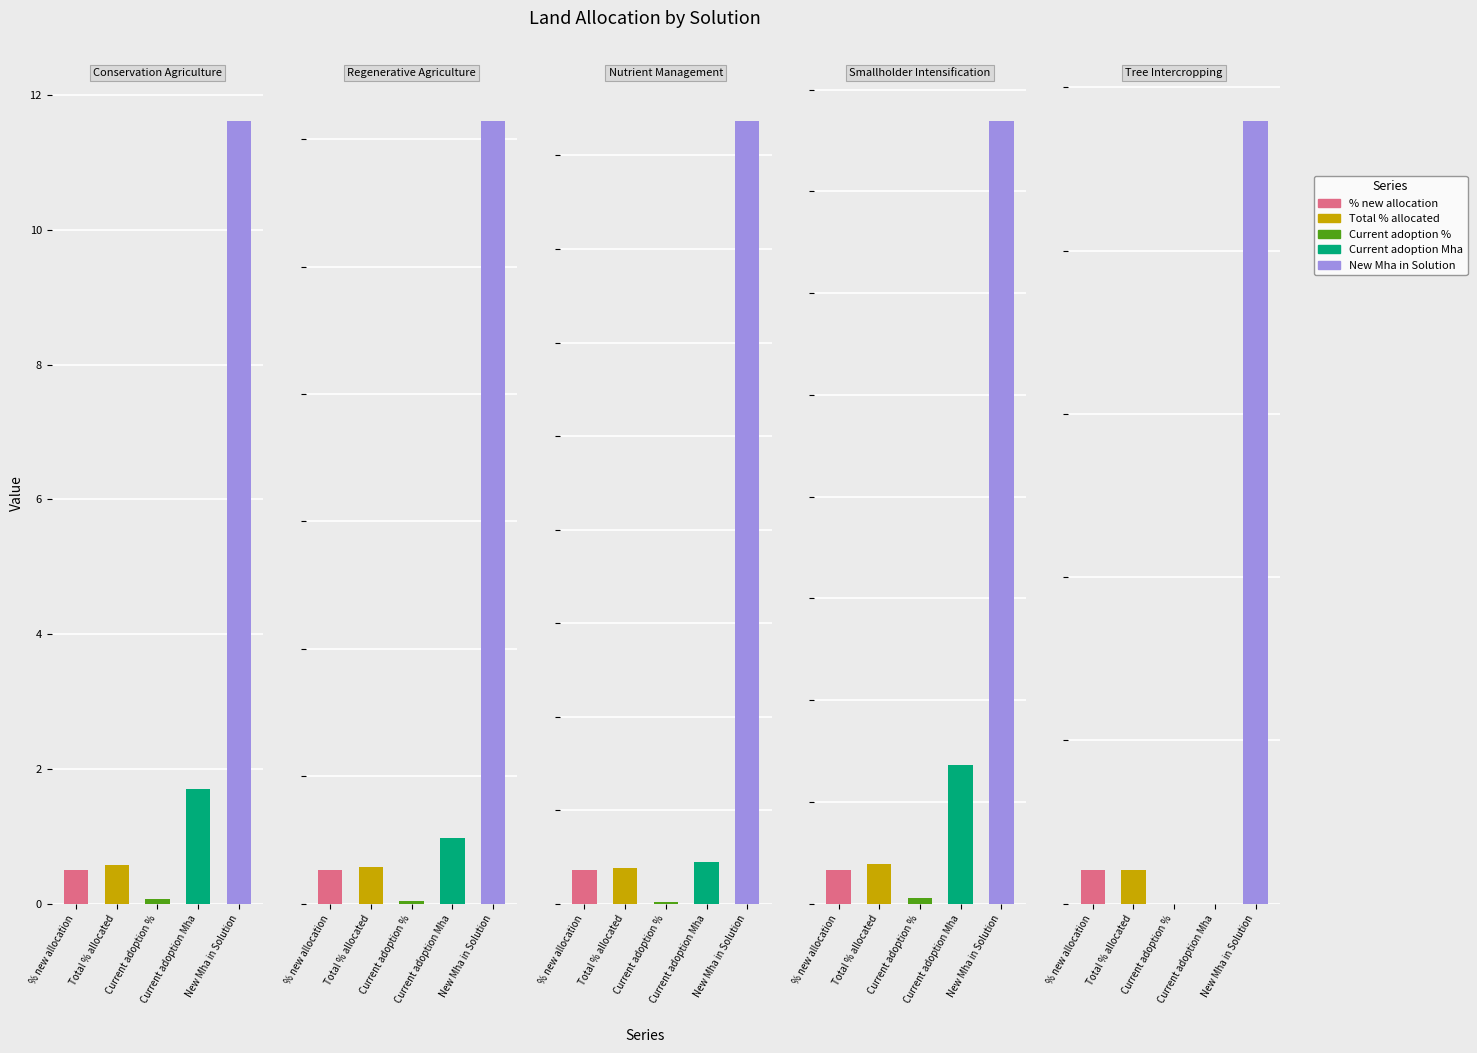

At which label does Current adoption % reach its minimum?

Tree Intercropping